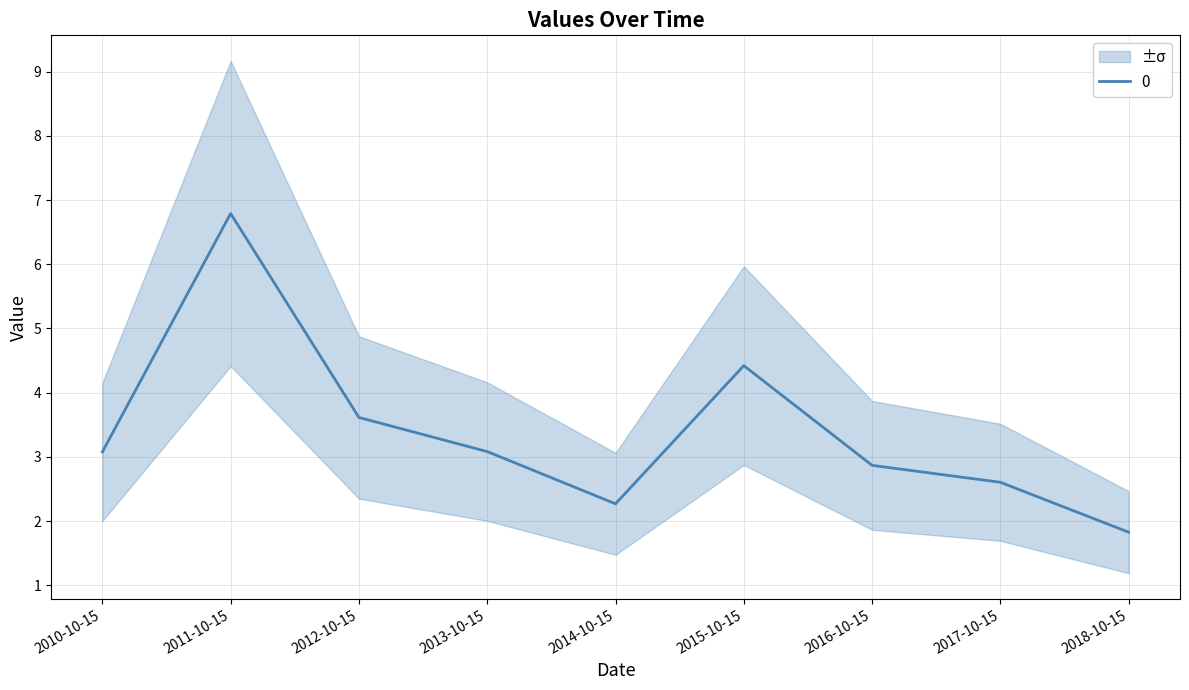

Read the value at 2016-10-15.

2.9